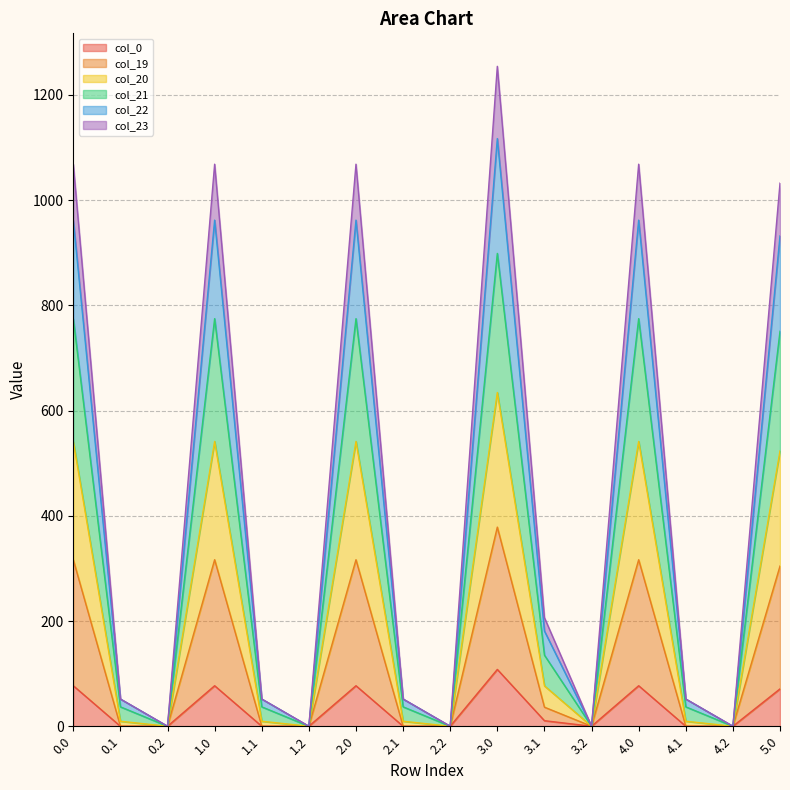

True or false: col_20 and col_23 cross at least once.

False